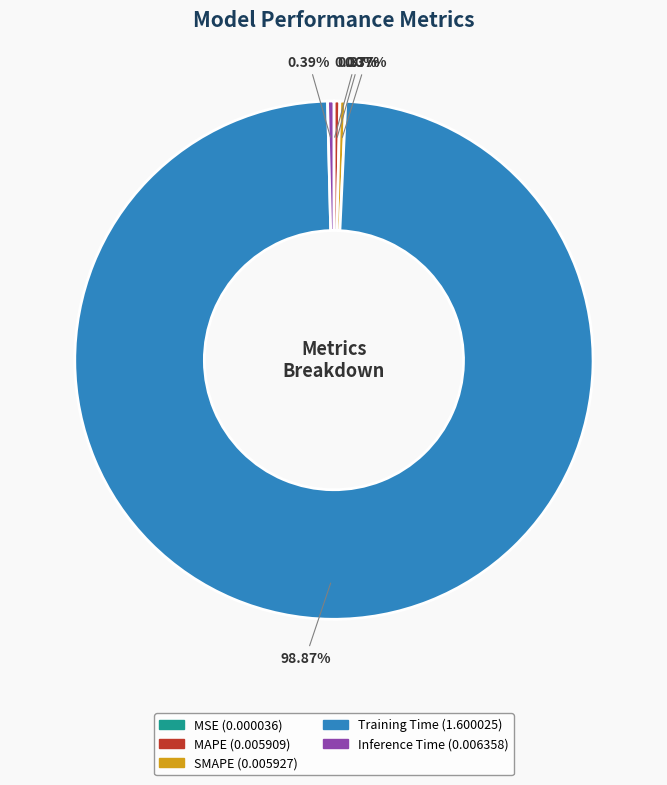

Between Training Time and MAPE, which is larger?

Training Time